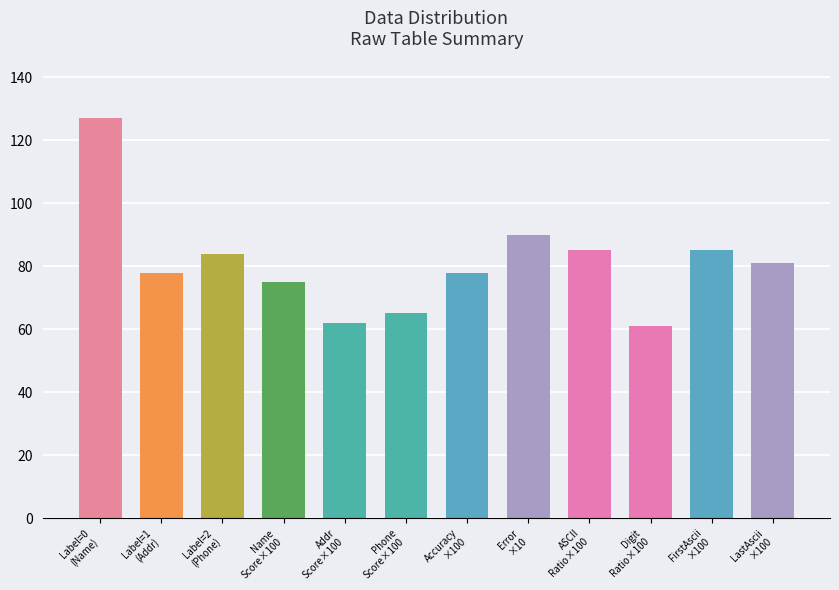

The chart shows a value of 81 at LastAscii
×100. True or false?

True